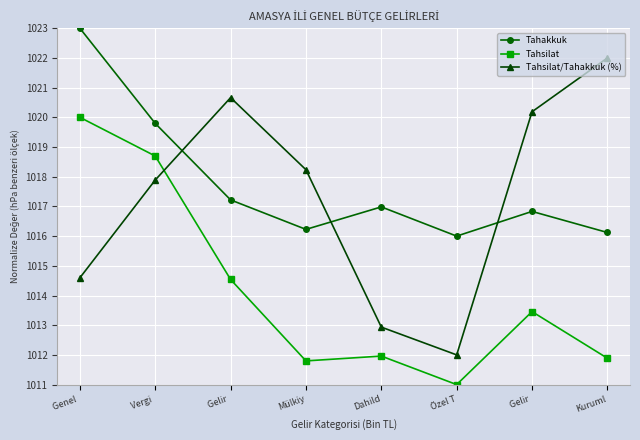

In Tahsilat/Tahakkuk (%), how many points are lower than both neighbors (excluding endpoints)?

1